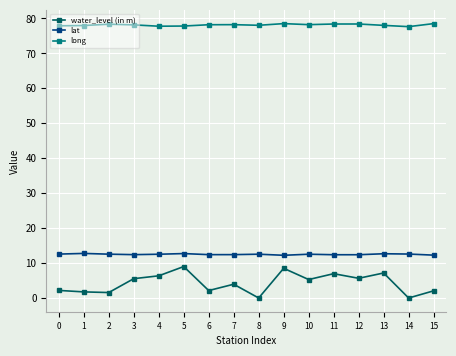

Count the number of data series in this chart.

3